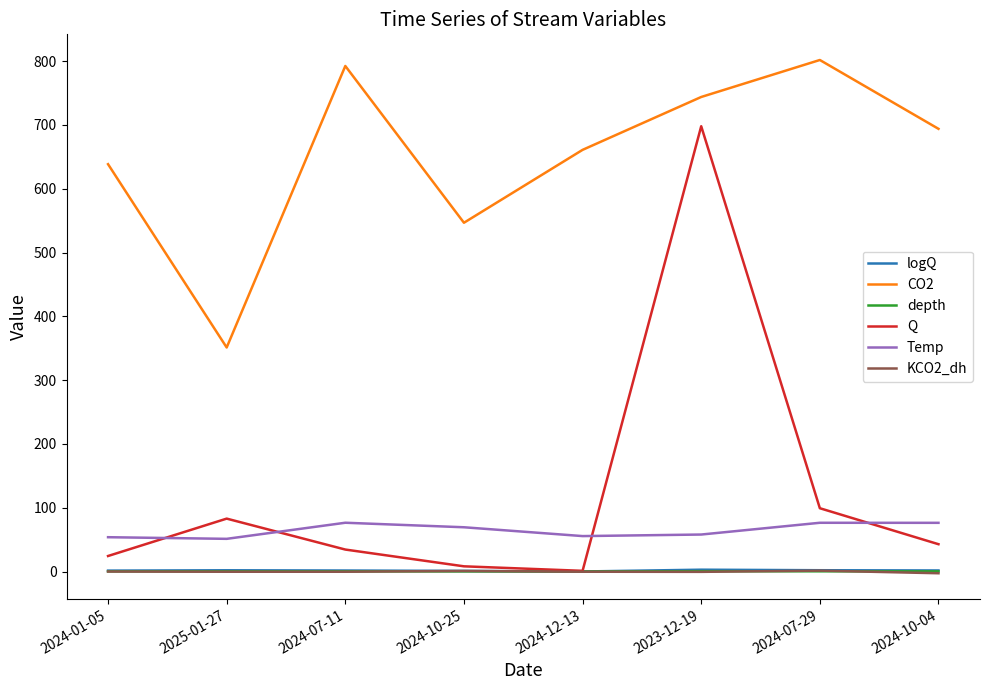

The value of CO2 at 2025-01-27 is 584.8. True or false?

False